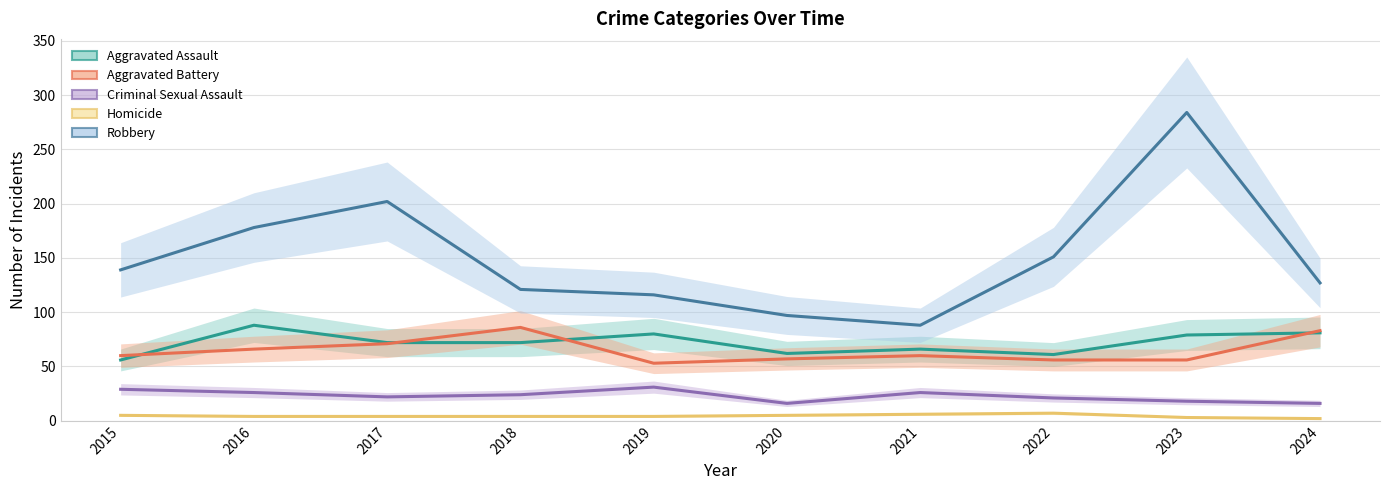

Which series has the widest spread of values?

Robbery